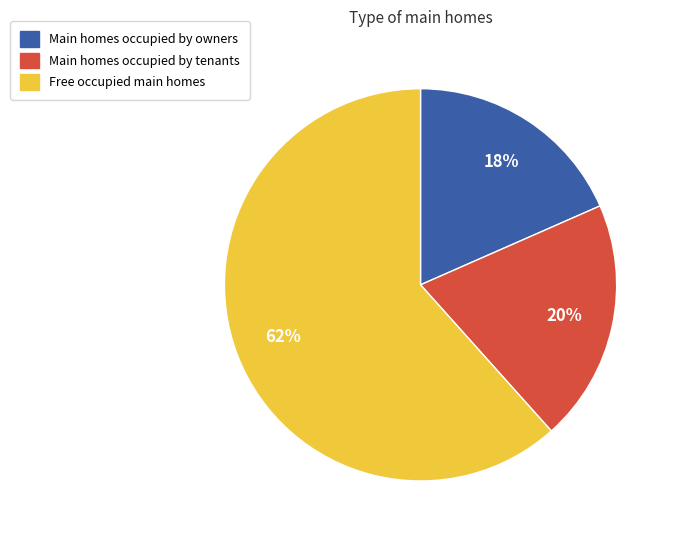

Is it true that Free occupied main homes is 62% of the pie?

True